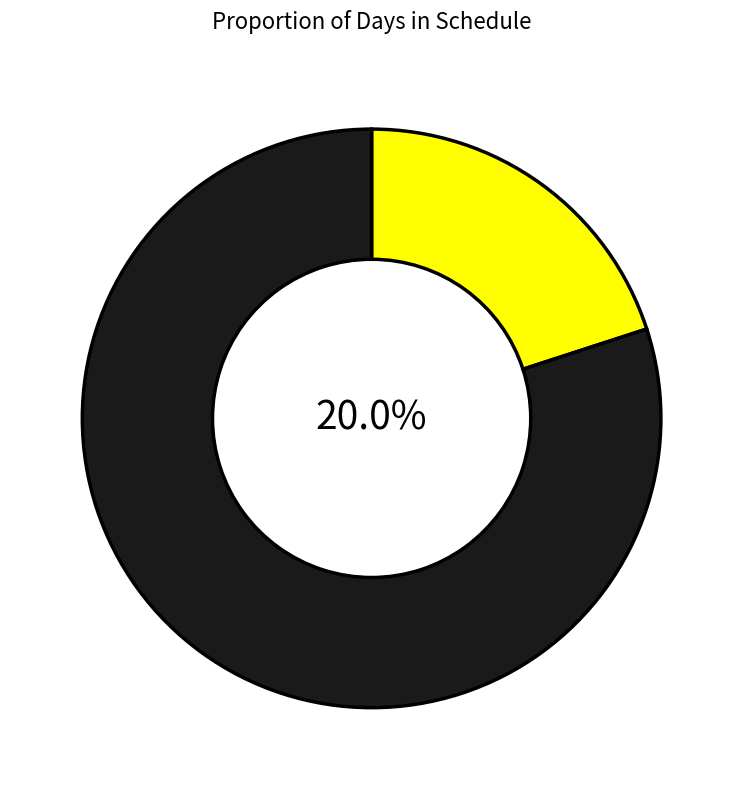

Does Monday+Tuesday+Wednesday+Thursday account for over 50% of the chart?

Yes